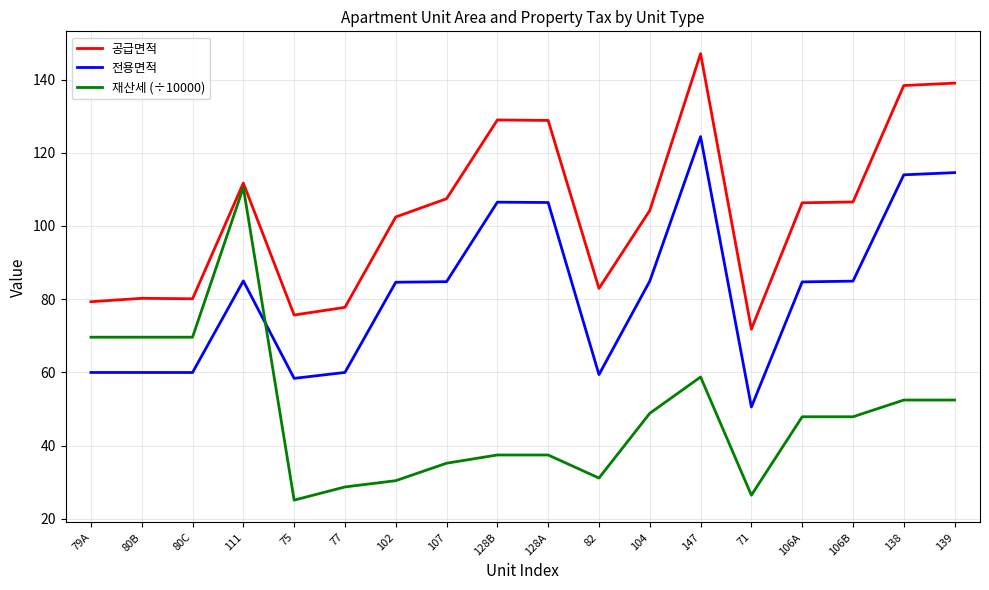

What is the spread (max minus min) of values at 79A?

19.3